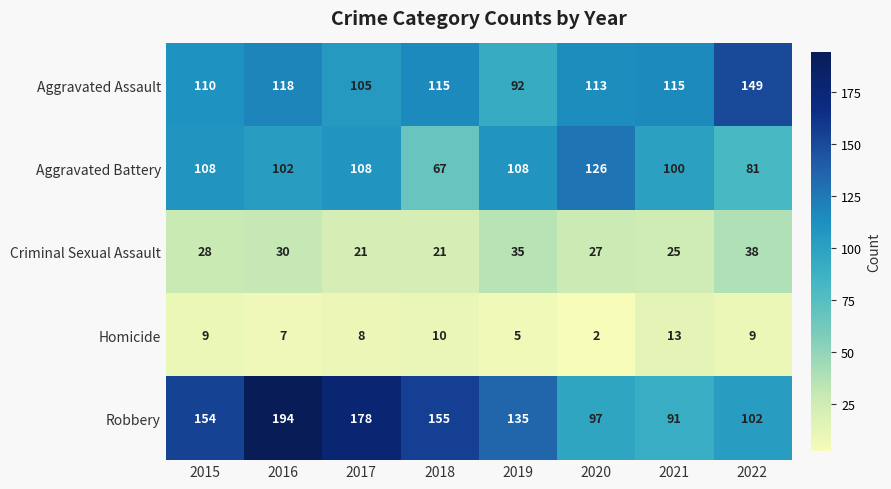

The value of Criminal Sexual Assault at 2021 is 25. True or false?

True